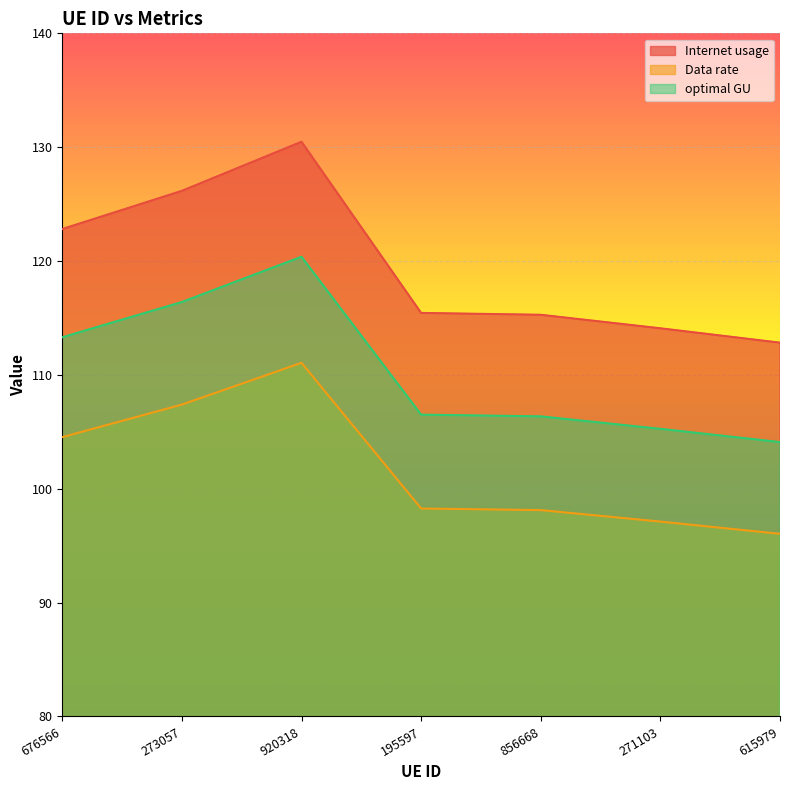

What is the total value across all series at 195597?

320.2